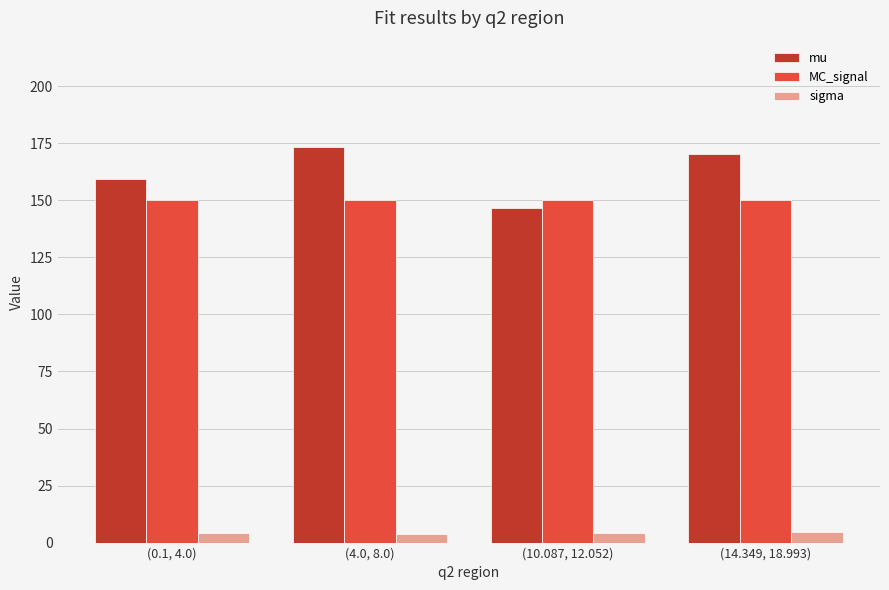

What is the average value of the sigma series?

4.3